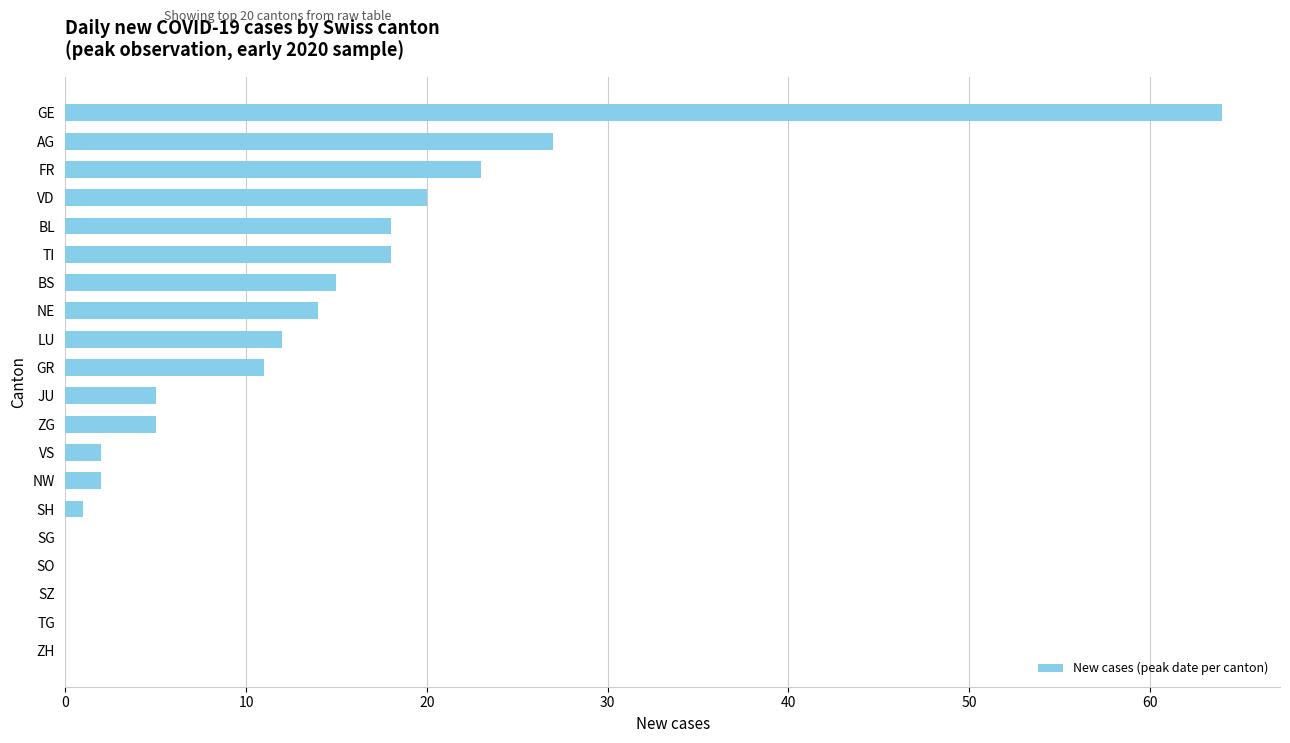

Approximately how many times larger is the value at LU compared to VD?

0.6